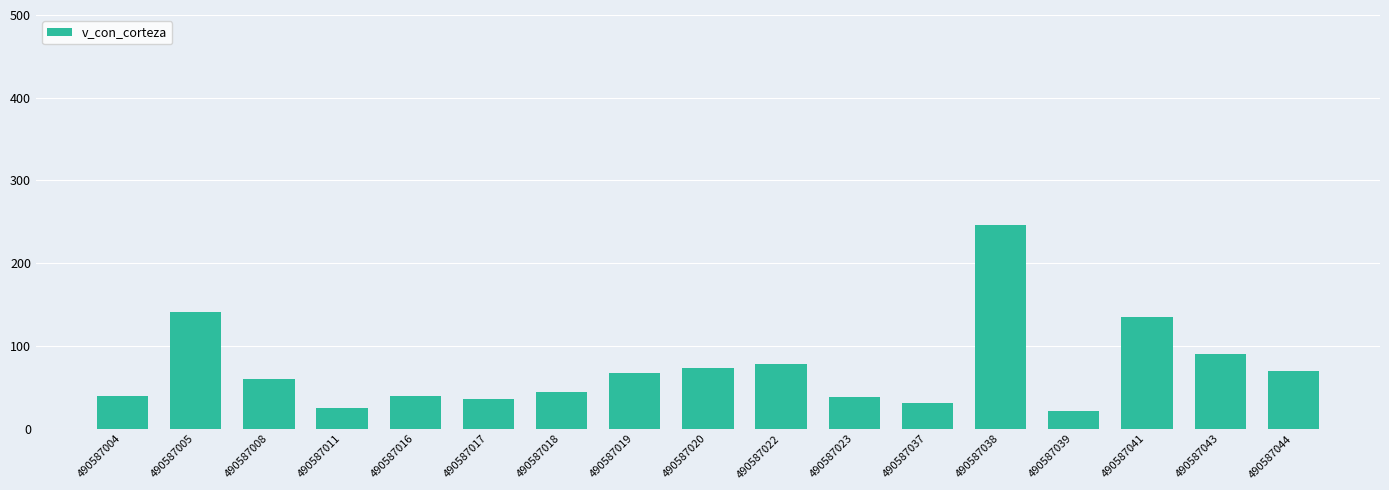

How many bars are there in total?

17